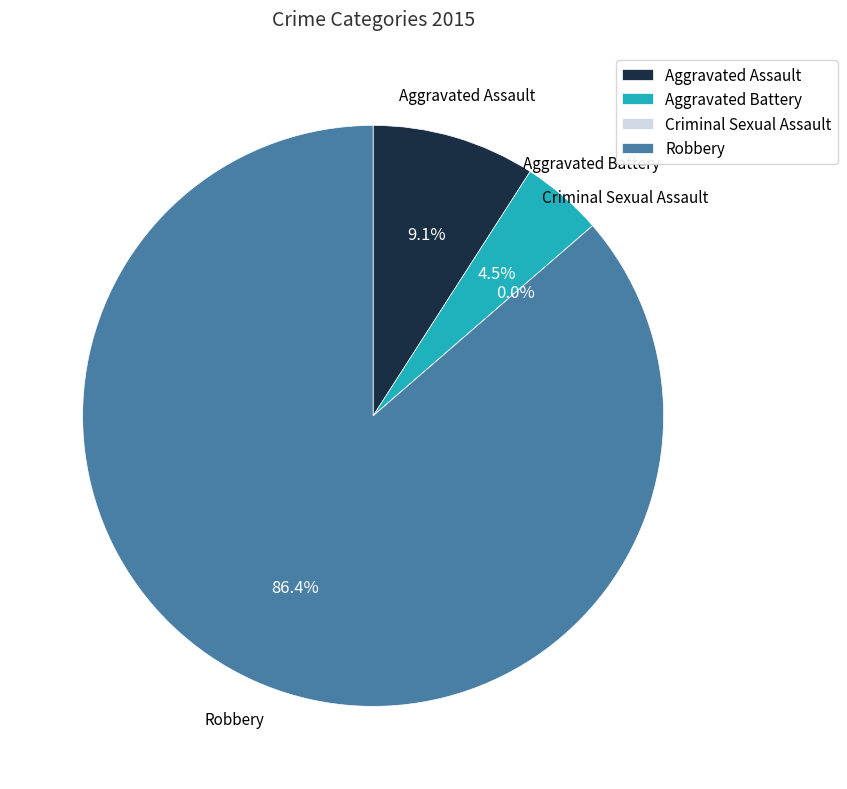

Is it true that Criminal Sexual Assault is 0% of the pie?

True